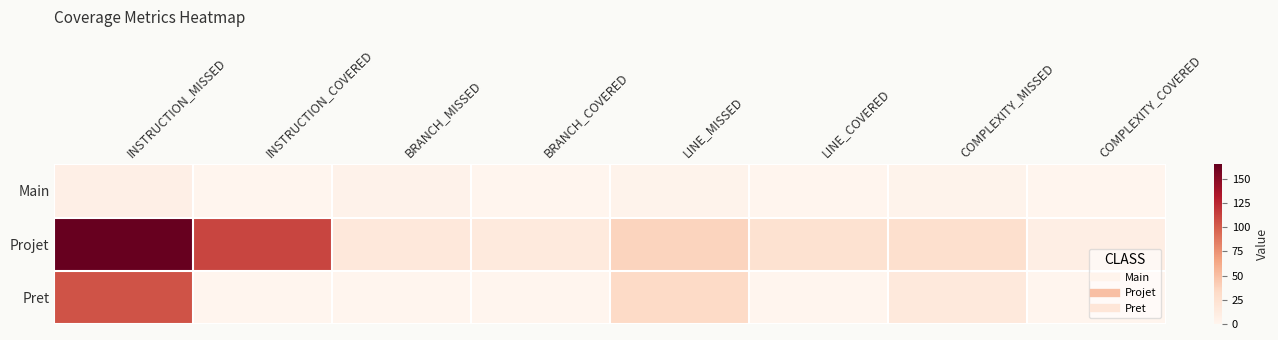

List the series in order of their peak value, highest first.

Projet, Pret, Main